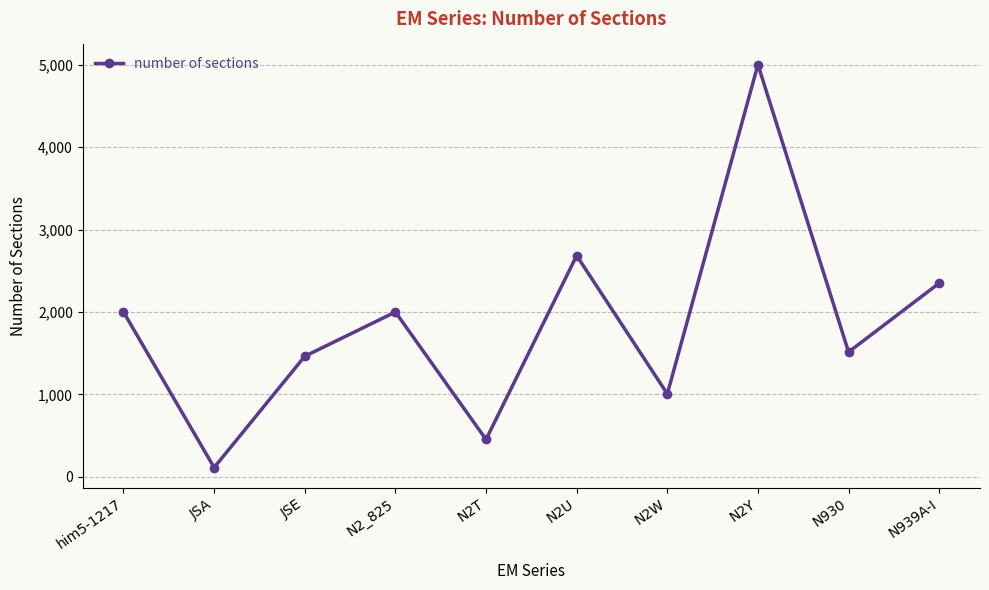

What is the sum of all values?

18587